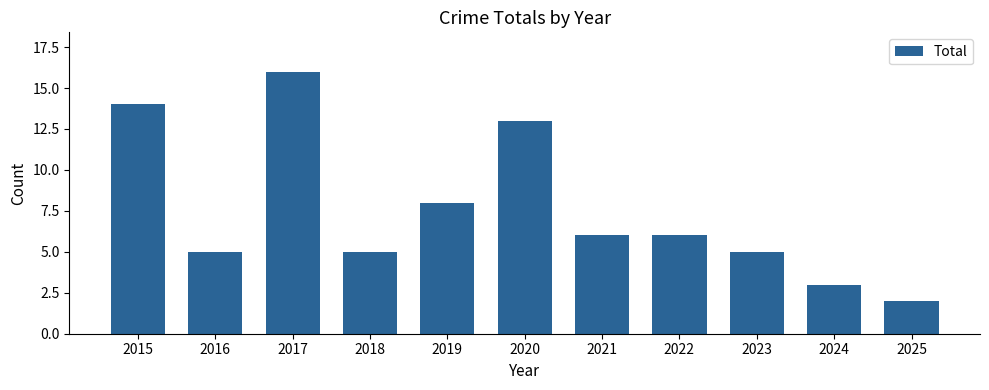

What is the value of the 7th bar from the left?

6